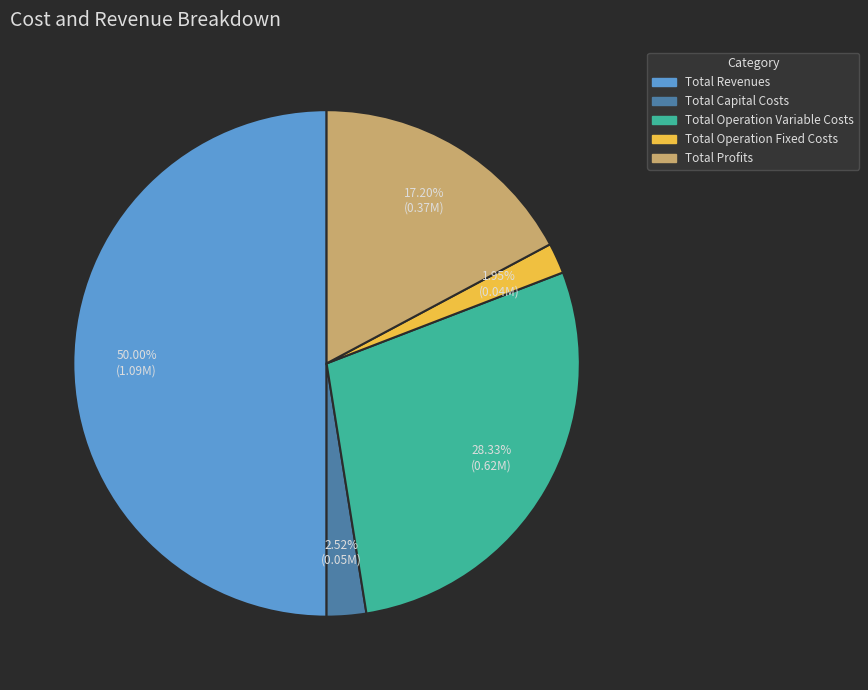

Does Total Operation Variable Costs represent more than half of the total?

No